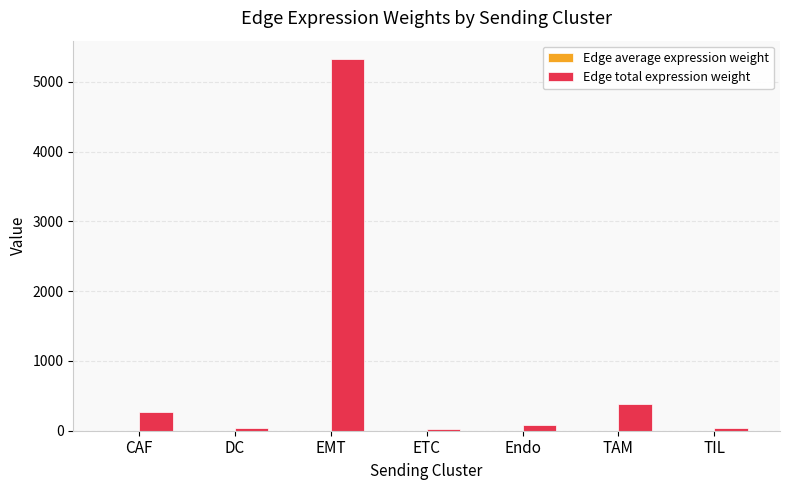

Are the bars grouped side by side (vs. stacked)?

Yes